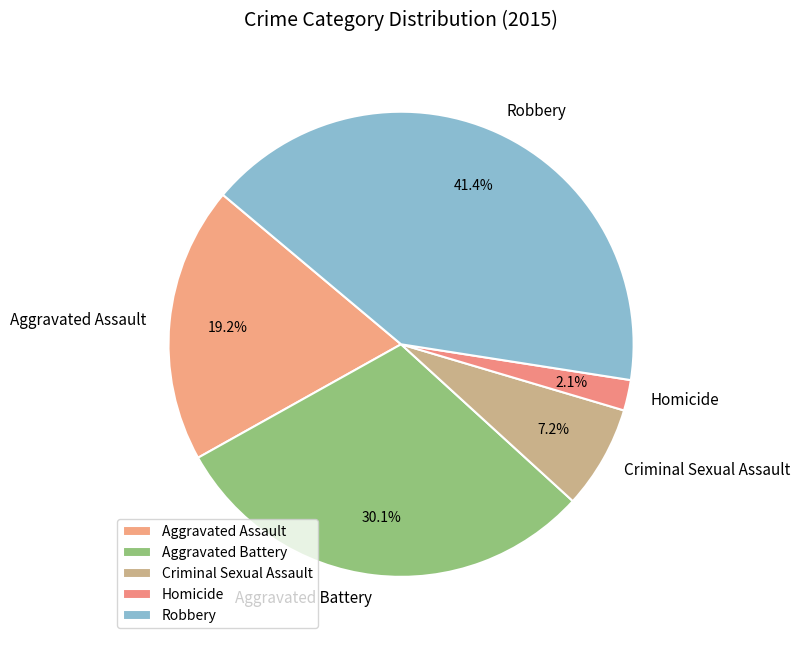

Count the number of slices in the pie.

5